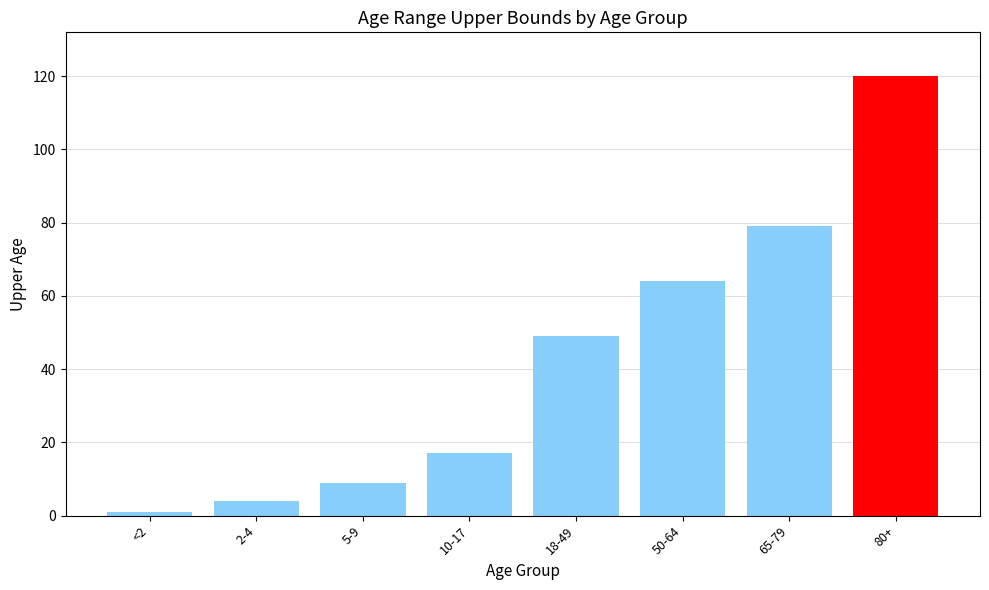

What is the label of the 6th bar from the right?

5-9